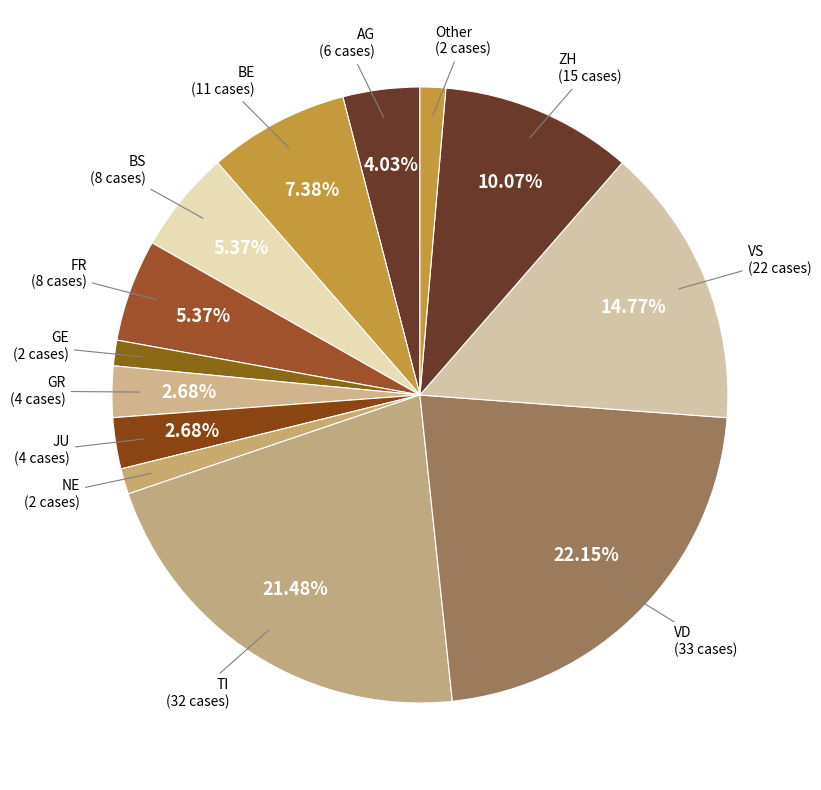

Approximately how many times larger is the value at Other (2 cases) compared to NE (2 cases)?

1.0